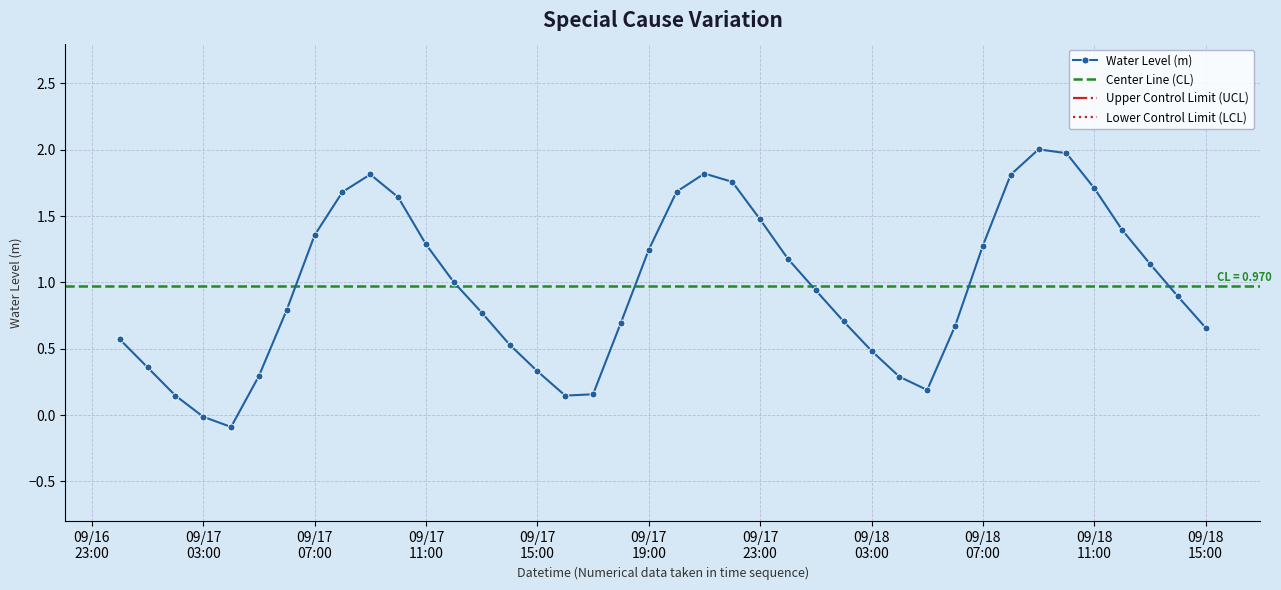

True or false: there are more than 0 points higher than both neighbors.

True